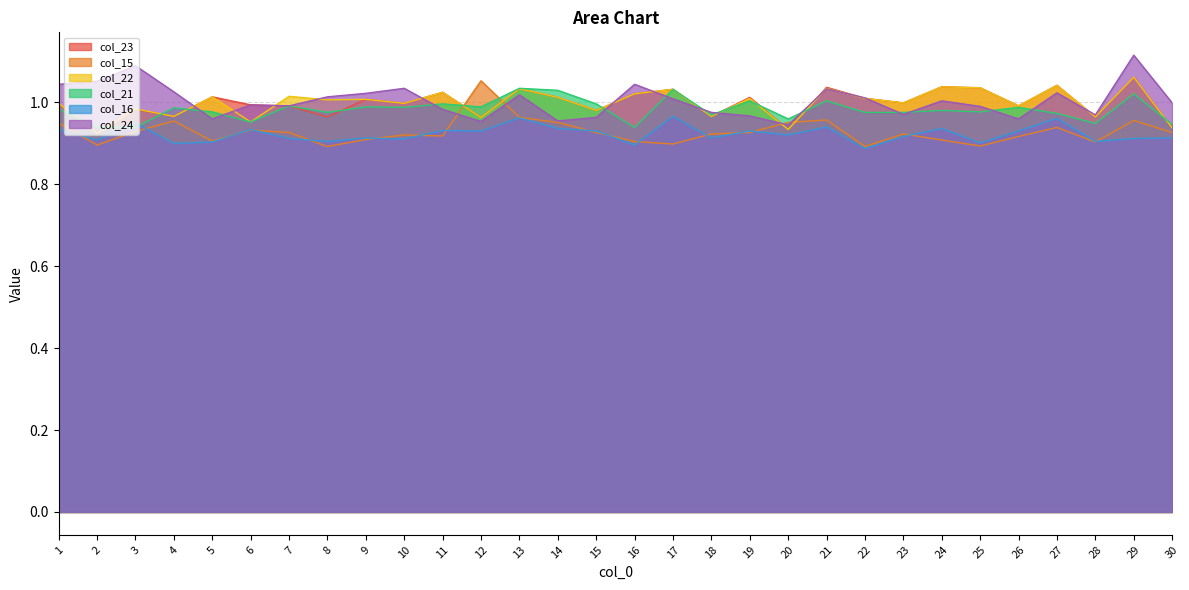

What is the sum of the col_22 values at 20 and 14?

1.9